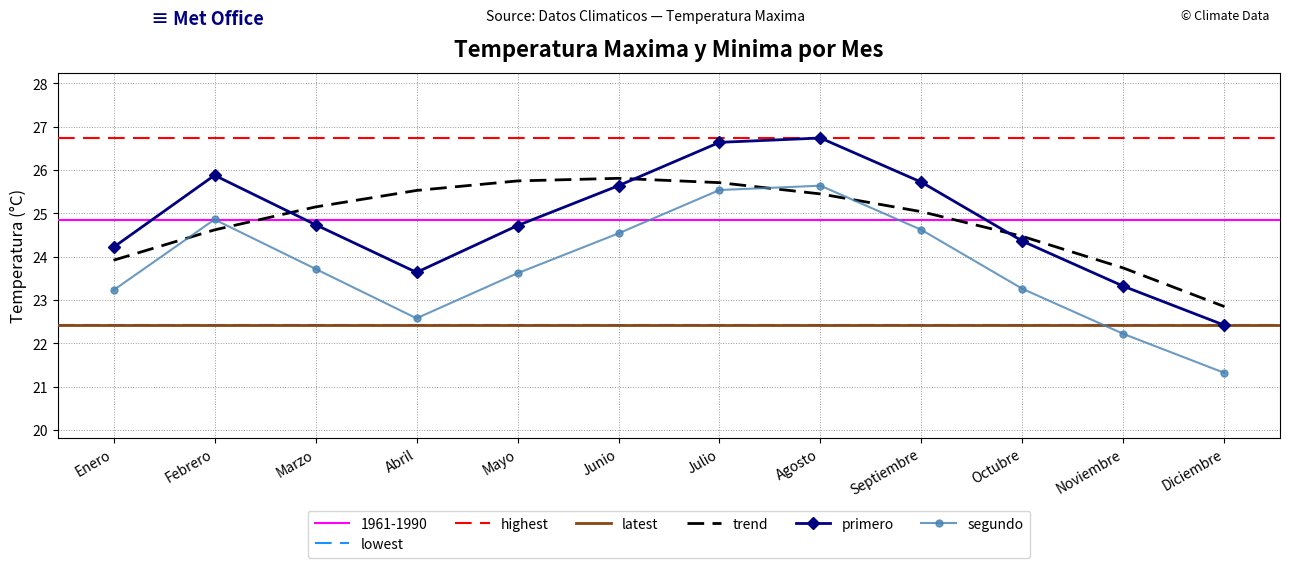

At how many categories does at least one series exceed 24?

9